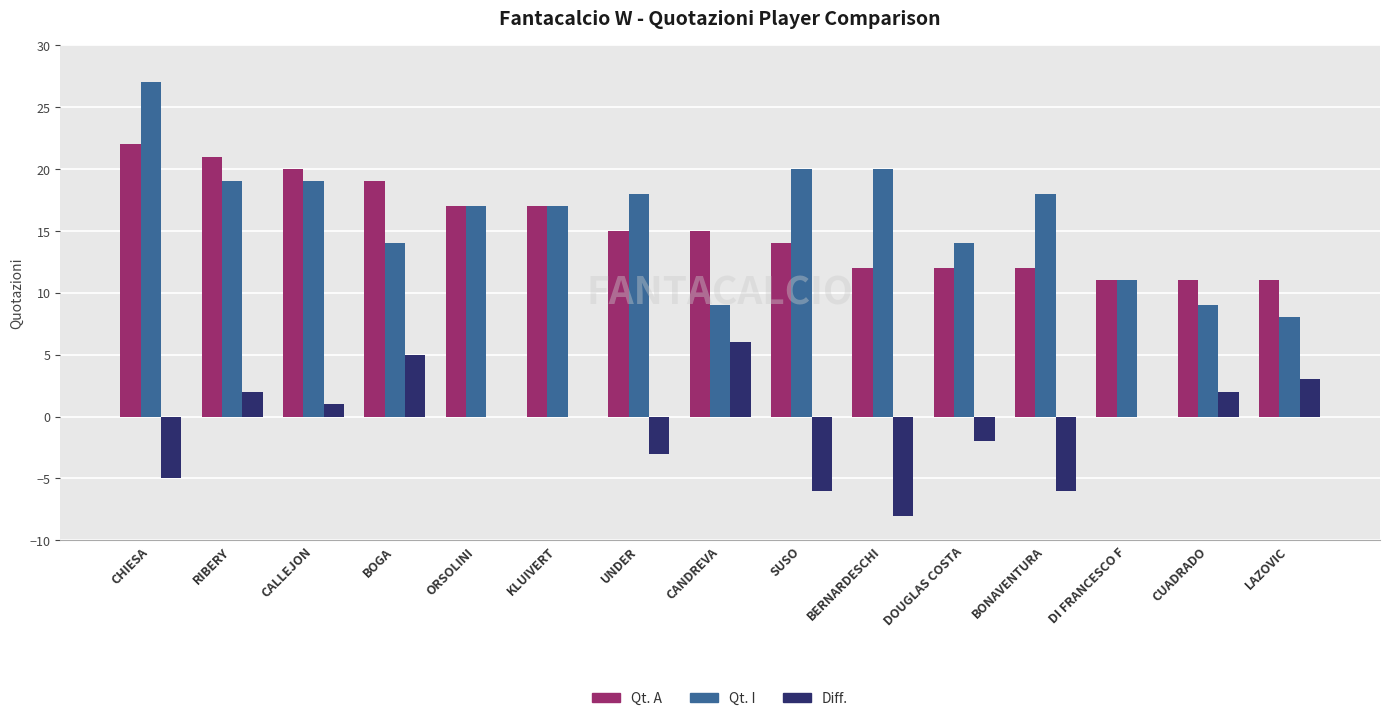

What is the total value across all series at UNDER?

30